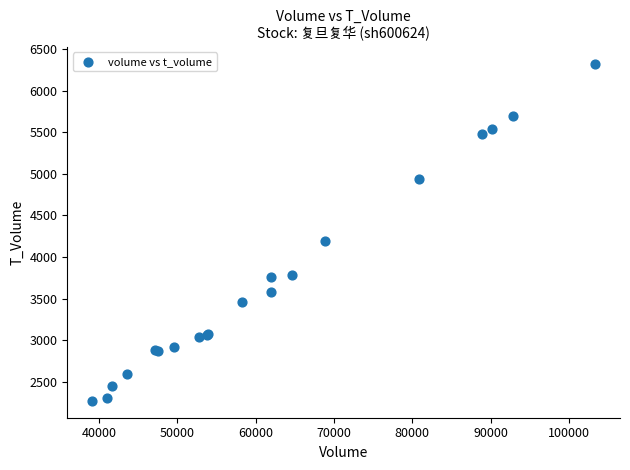

What Y value in the scatter plot is closest to 4297?

4195